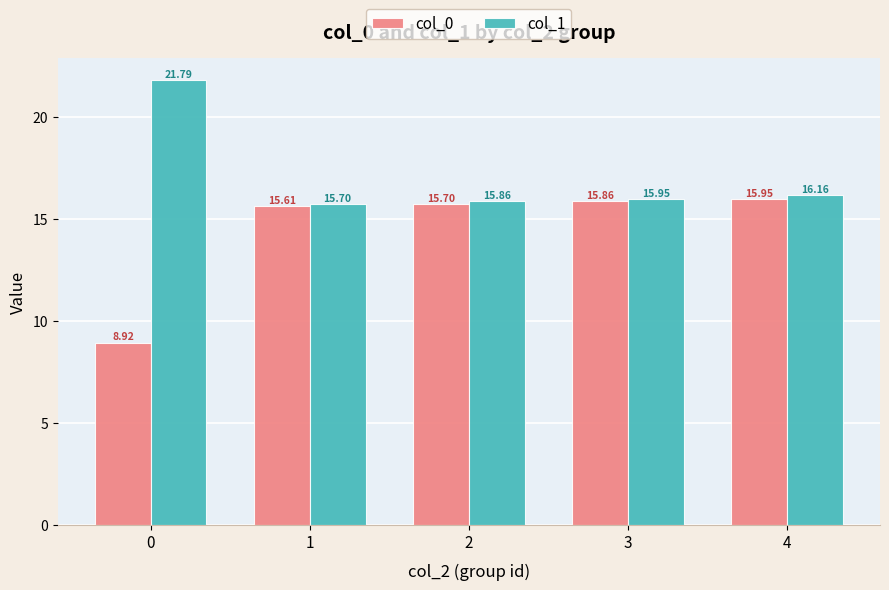

At which category is the sum across all series the highest?

4